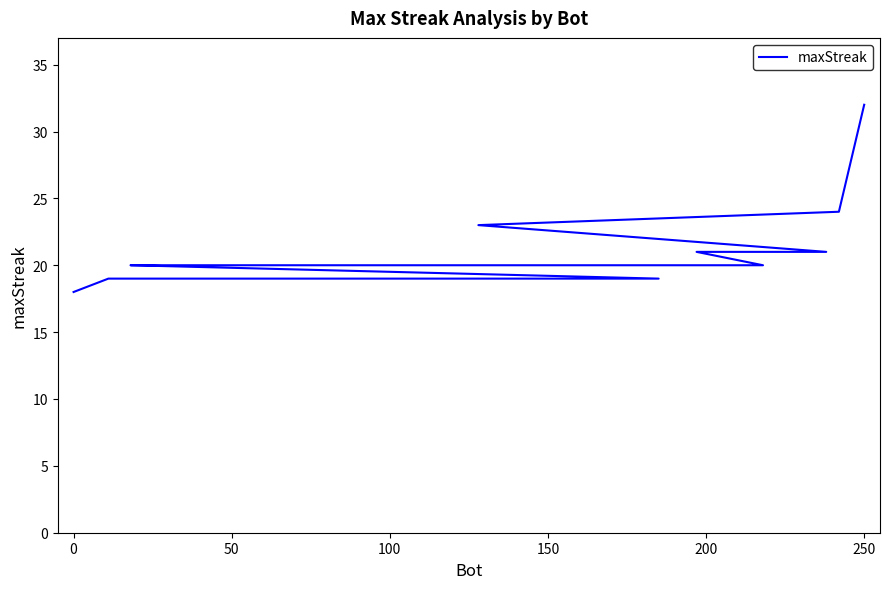

How many lines are shown in the chart?

1